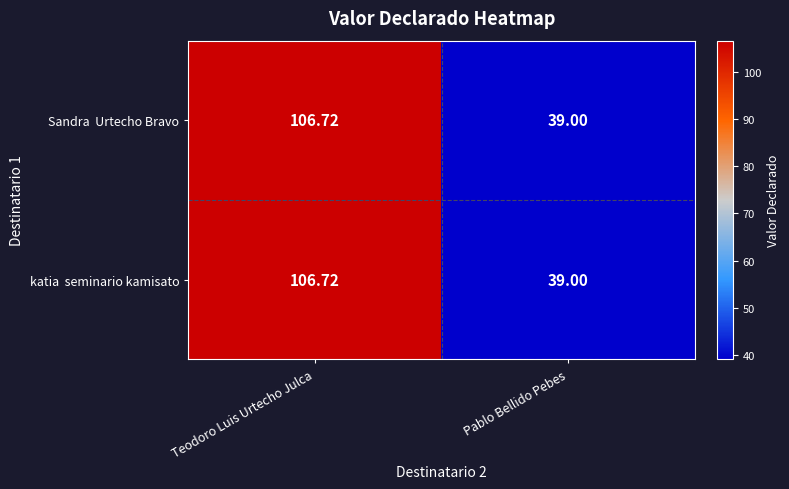

At which category is the sum across all series the highest?

Teodoro Luis Urtecho Julca